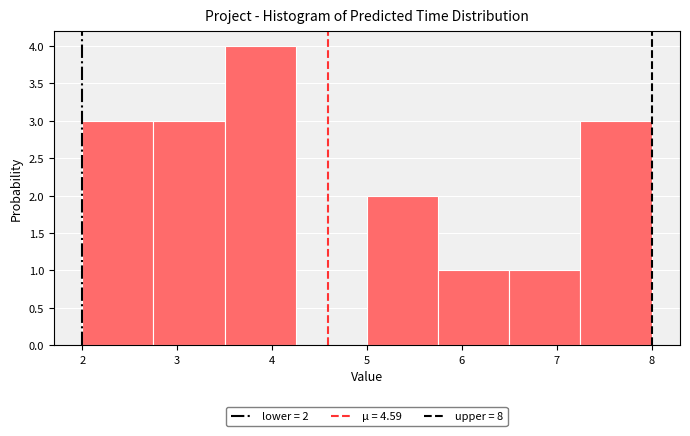

Which range on the x-axis has the tallest bar?

3.50 to 4.25